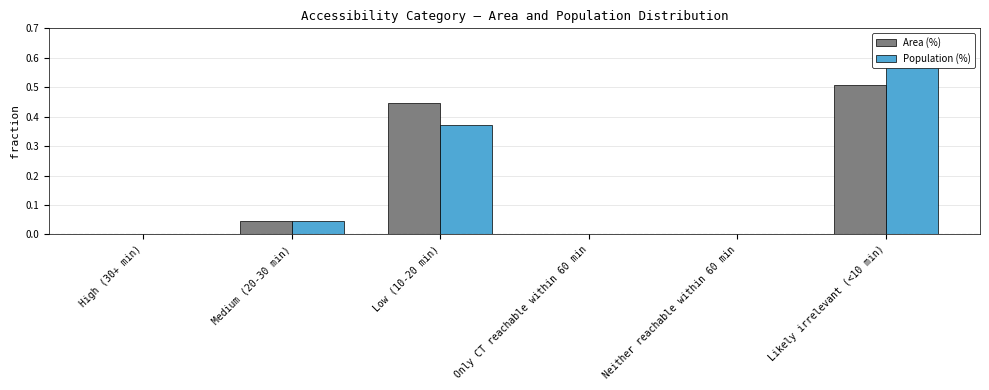

How many groups of bars are there?

6